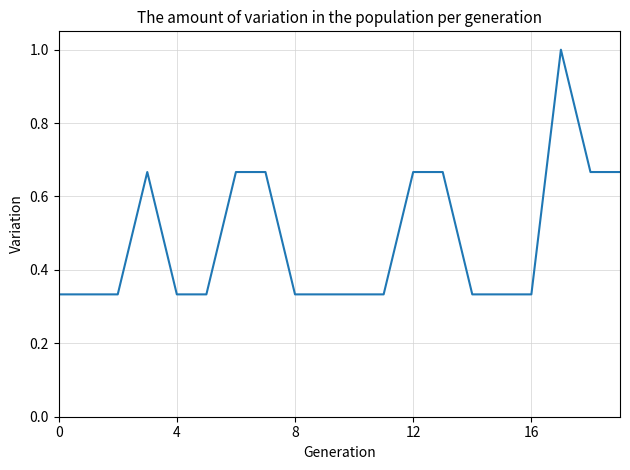

How many lines are shown in the chart?

1